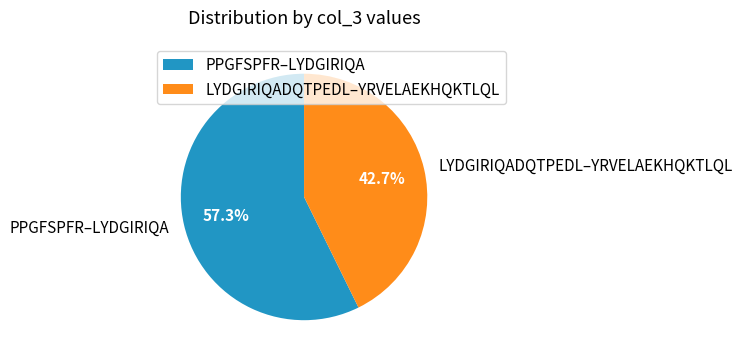

Rank the categories by value from highest to lowest.

PPGFSPFR–LYDGIRIQA, LYDGIRIQADQTPEDL–YRVELAEKHQKTLQL